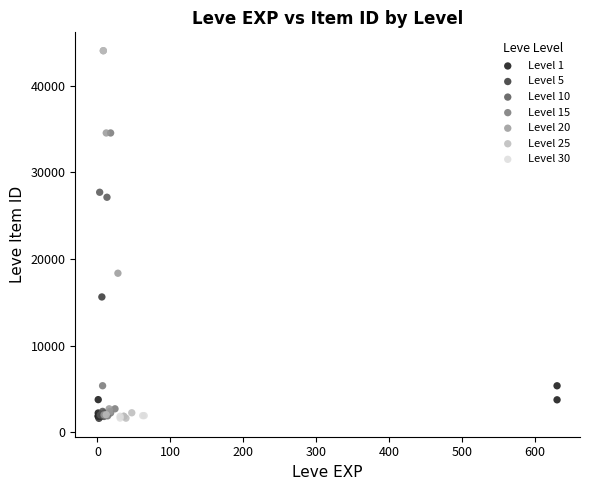

What are all the series names shown in the legend?

Level 1, Level 5, Level 10, Level 15, Level 20, Level 25, Level 30